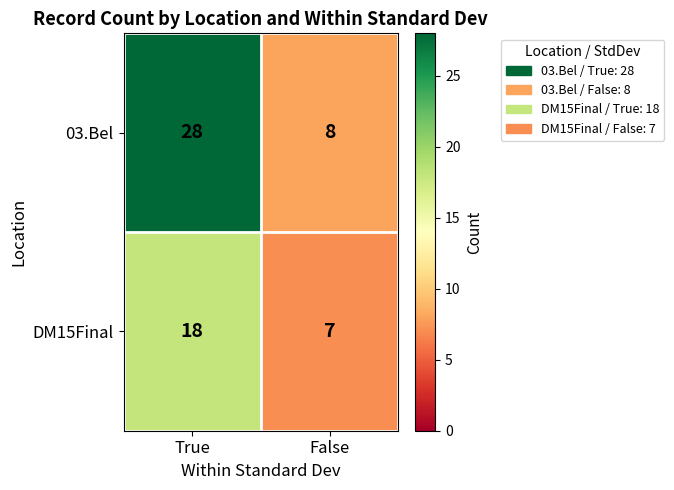

What is the spread (max minus min) of values at True?

10